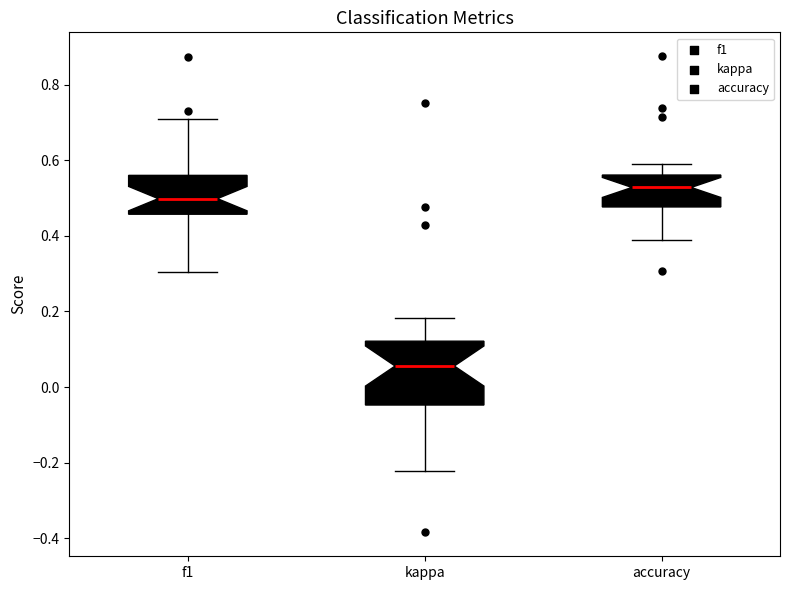

Reading left to right, transcribe this box plot: for each box, give where its median line is, the range the box spans, and where its two whiskers end, as read against the y-axis. The values are not printed on the chart, so give them approximately, as read against the axis.

f1: median 0.50, box 0.46 to 0.56, whiskers 0.30 to 0.70
kappa: median 0.06, box -0.04 to 0.12, whiskers -0.22 to 0.18
accuracy: median 0.52, box 0.48 to 0.56, whiskers 0.38 to 0.60